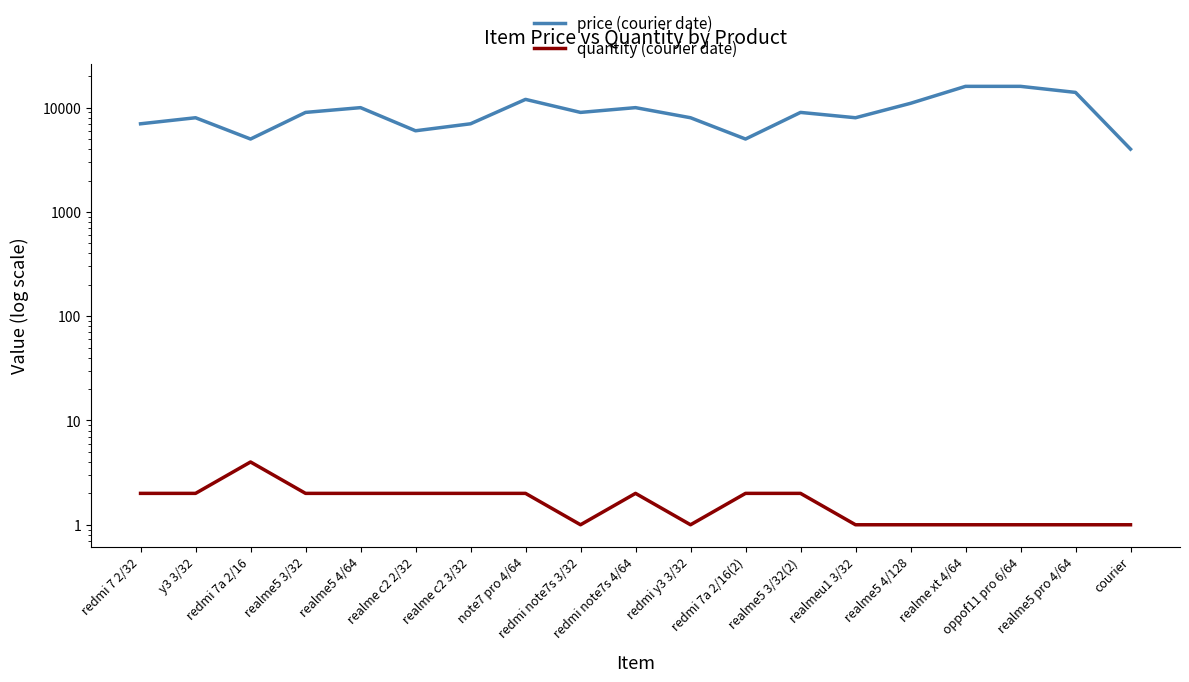

List the labels in order of price (courier date) value, largest first.

realme xt 4/64, oppof11 pro 6/64, realme5 pro 4/64, note7 pro 4/64, realme5 4/128, realme5 4/64, redmi note7s 4/64, realme5 3/32, redmi note7s 3/32, realme5 3/32(2), y3 3/32, redmi y3 3/32, realmeu1 3/32, redmi 7 2/32, realme c2 3/32, realme c2 2/32, redmi 7a 2/16, redmi 7a 2/16(2), courier